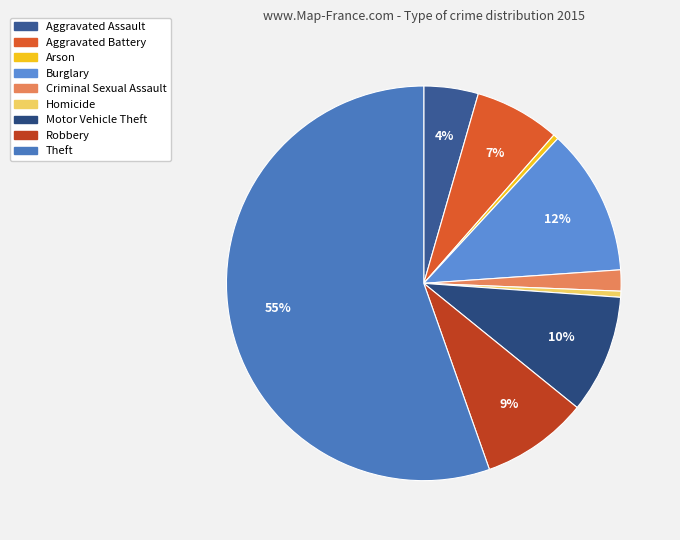

Which has a higher value, Theft or Burglary?

Theft